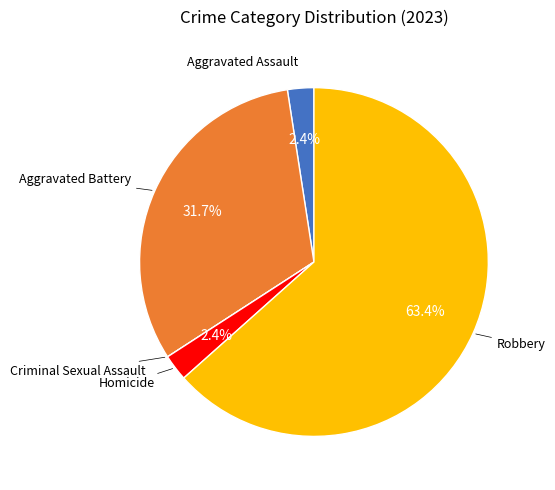

What is the ratio of the value at Aggravated Assault to the value at Homicide?

1.0